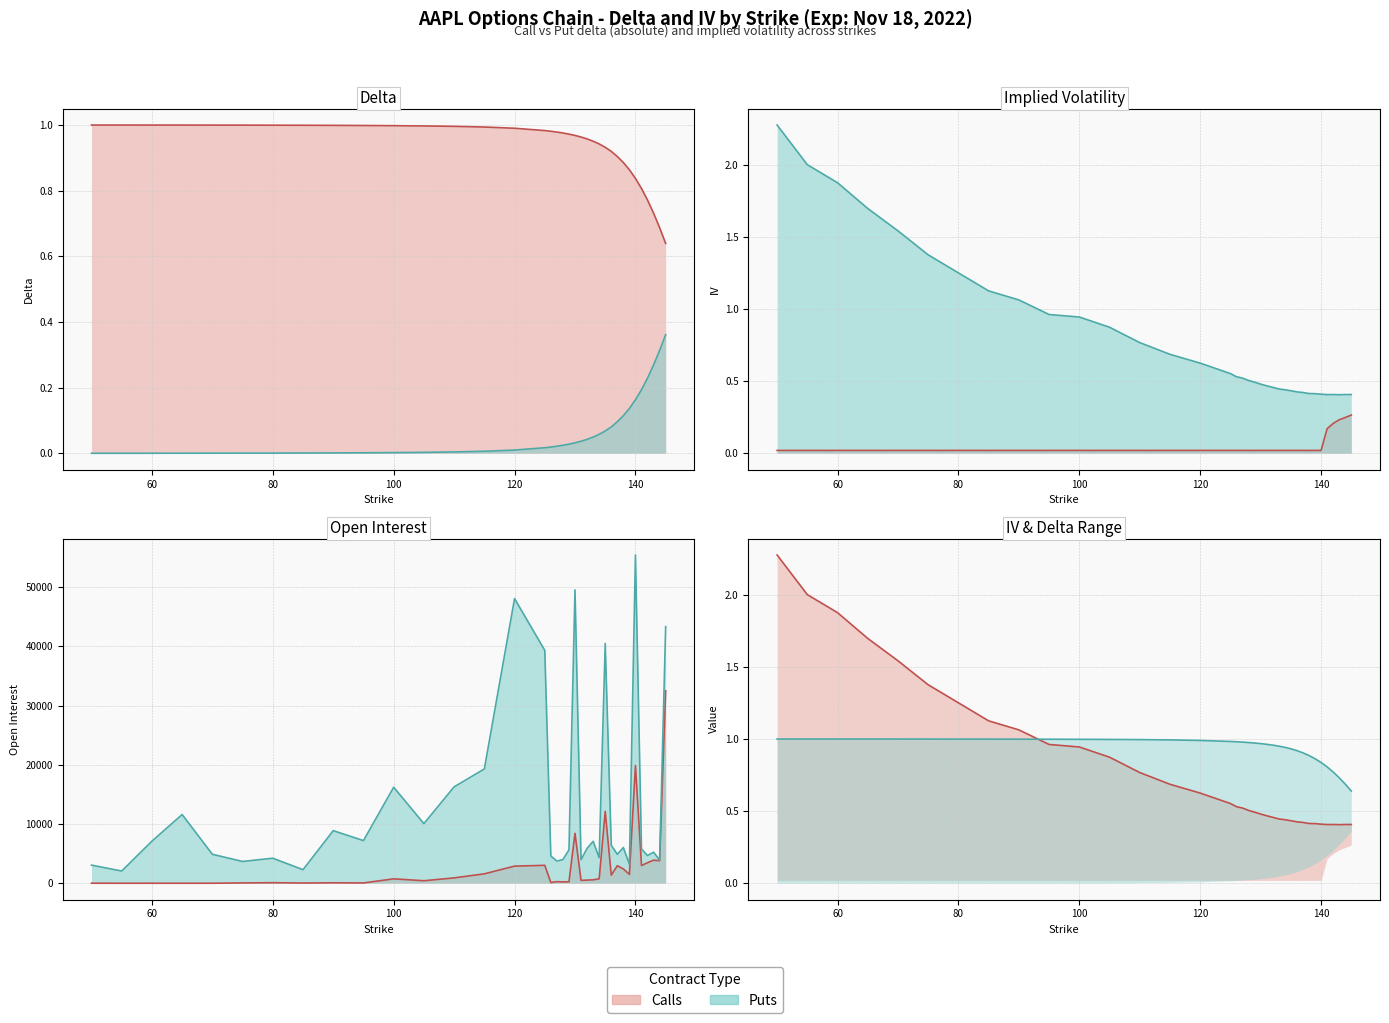

True or false: Call (delta) and Put (delta, abs) intersect in this chart.

False